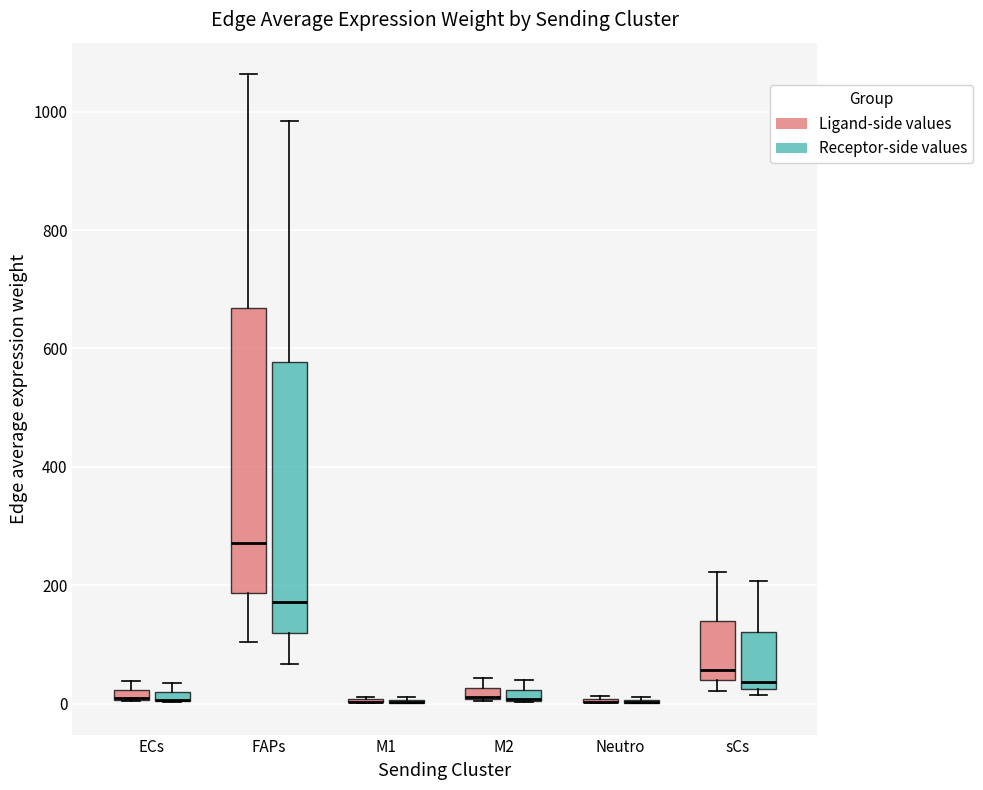

Comparing the boxes themselves (not the whiskers), which one is the tallest?

FAPs (Ligand-side values)